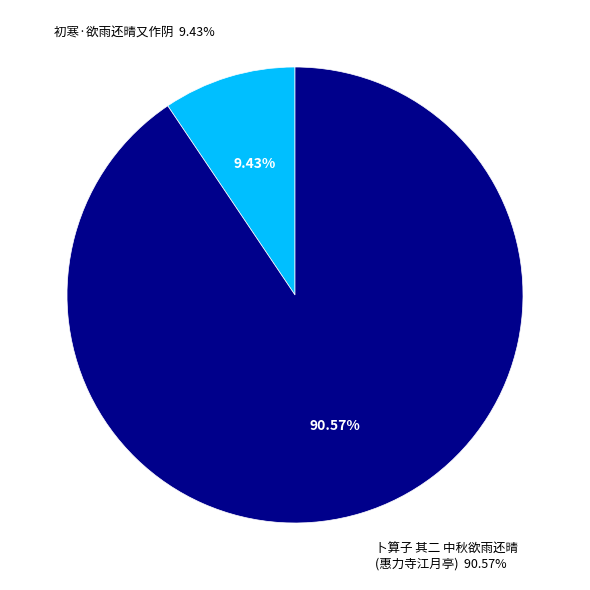

Rank the categories by value from highest to lowest.

卜算子 其二 中秋欲雨还晴，惠力寺江月亭用东坡先生韵示诸禅老，寄徐师川枢密, 初寒·欲雨还晴又作阴